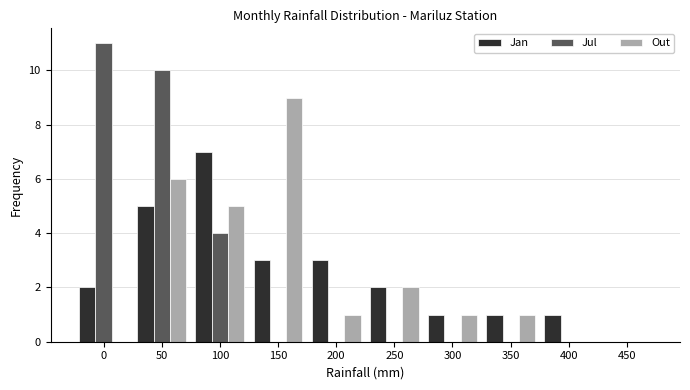

Reading left to right, extract all data points from this chart.

Jan: 0=2	50=5	100=7	150=3	200=3	250=2	300=1	350=1	400=1	450=0
Jul: 0=11	50=10	100=4	150=0	200=0	250=0	300=0	350=0	400=0	450=0
Out: 0=0	50=6	100=5	150=9	200=1	250=2	300=1	350=1	400=0	450=0